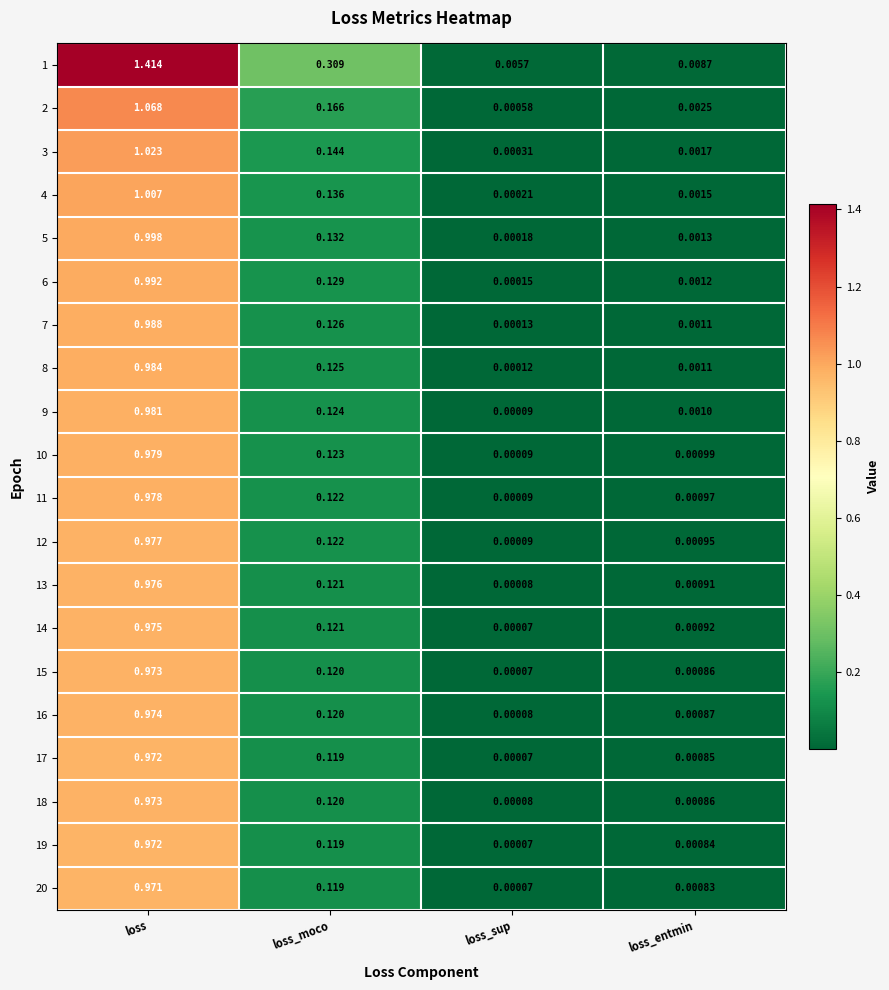

Which category has the highest value across all series?

loss